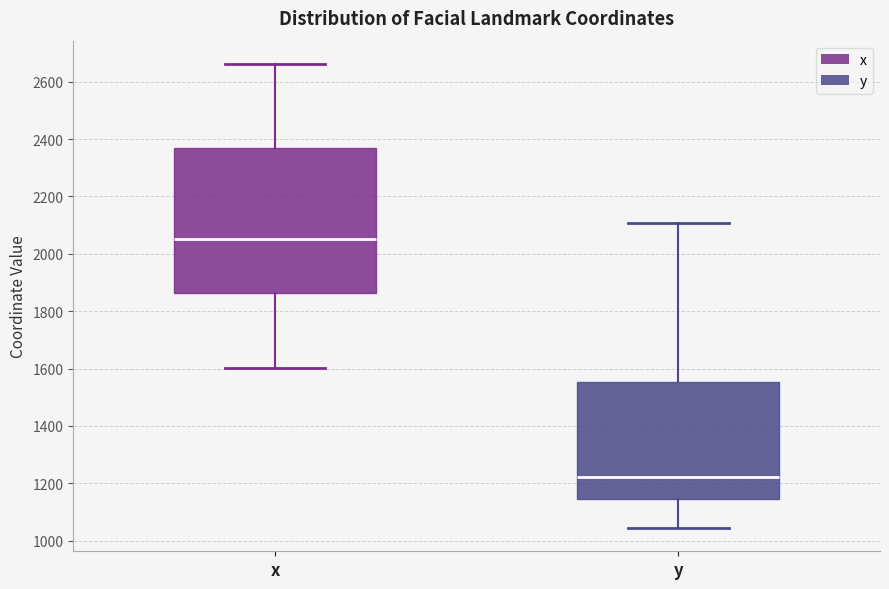

Reading left to right, read every box against the y-axis: the position of its median line, the range the box covers, and the ends of its whiskers. The values are not printed on the chart, so give them approximately, as read against the axis.

x: median 2060, box 1860 to 2360, whiskers 1600 to 2660
y: median 1220, box 1140 to 1560, whiskers 1040 to 2100